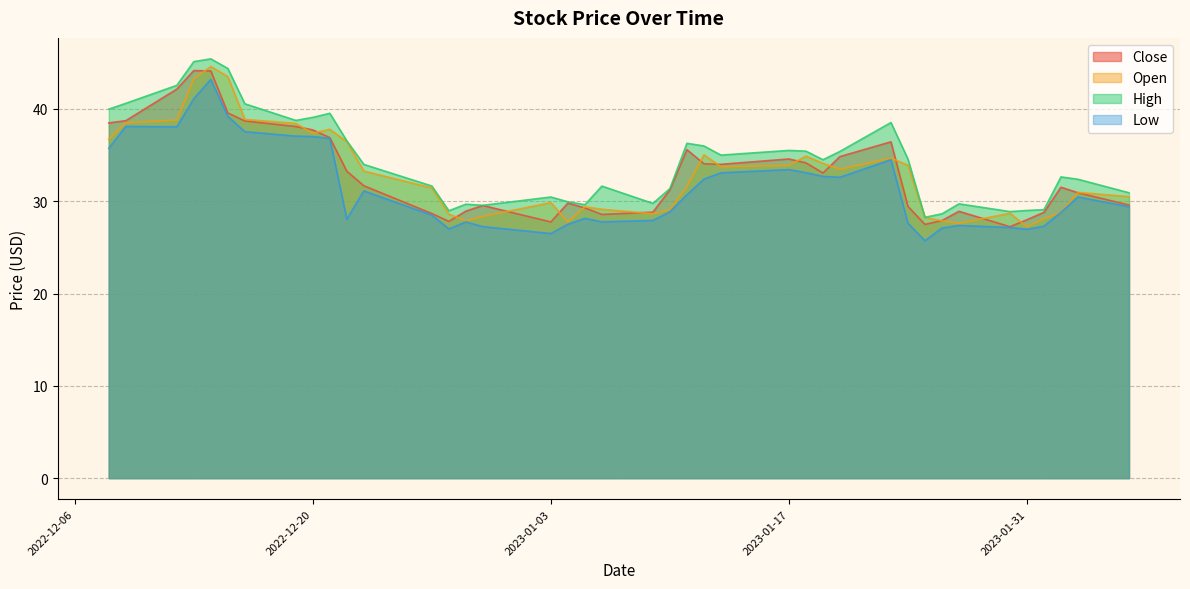

How many categories are shown in the chart?

40